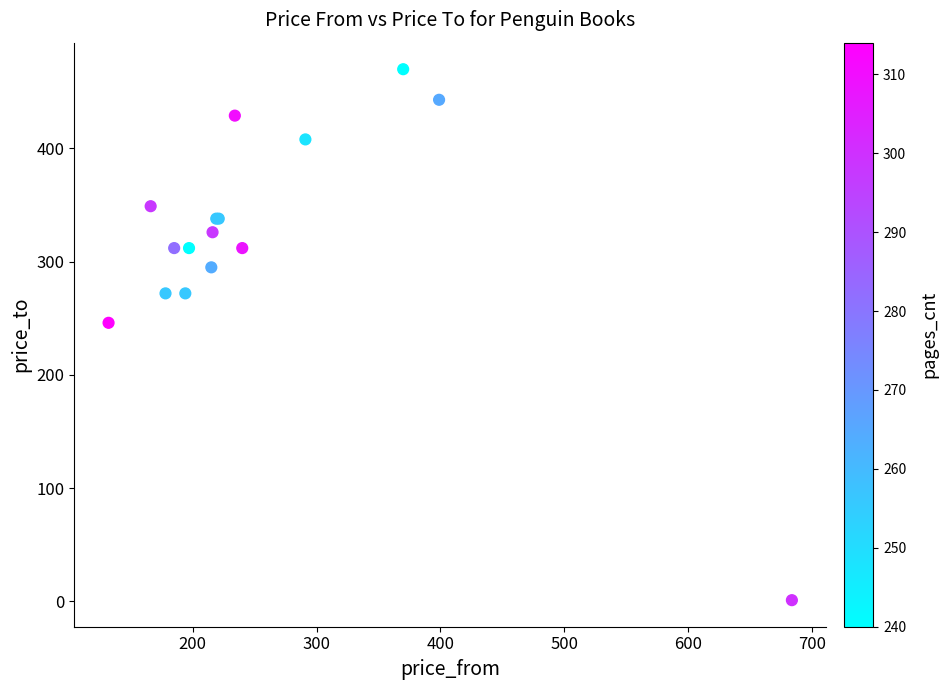

What Y value in the scatter plot is closest to 235?

246